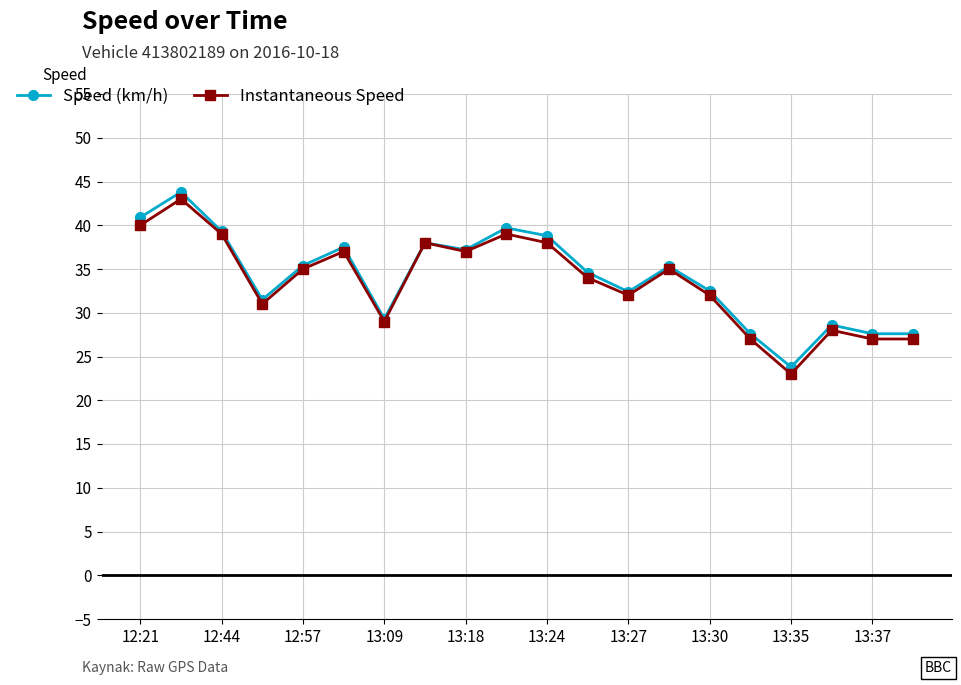

List the series in order of their peak value, lowest first.

Instantaneous Speed, Speed (km/h)